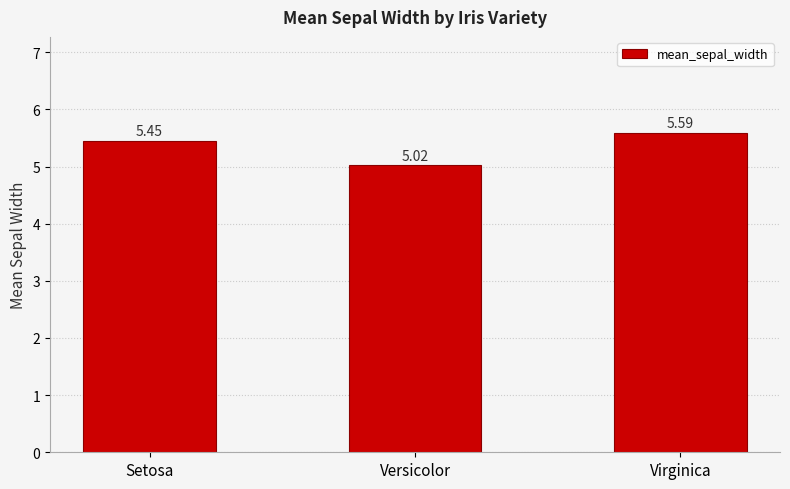

List the labels in order of value, largest first.

Virginica, Setosa, Versicolor